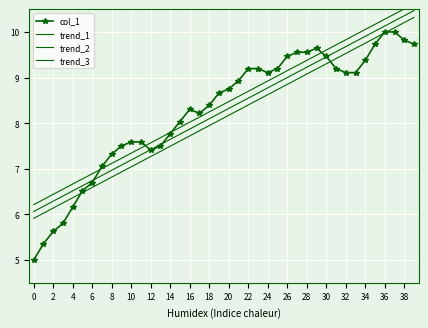

Is this an area chart (filled region under the line)?

No